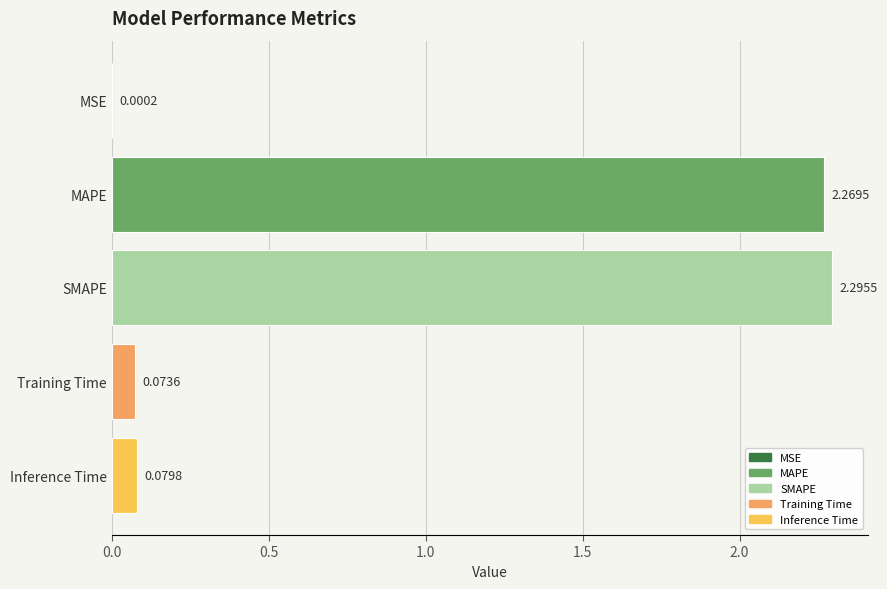

Which has a higher value, MSE or Training Time?

Training Time